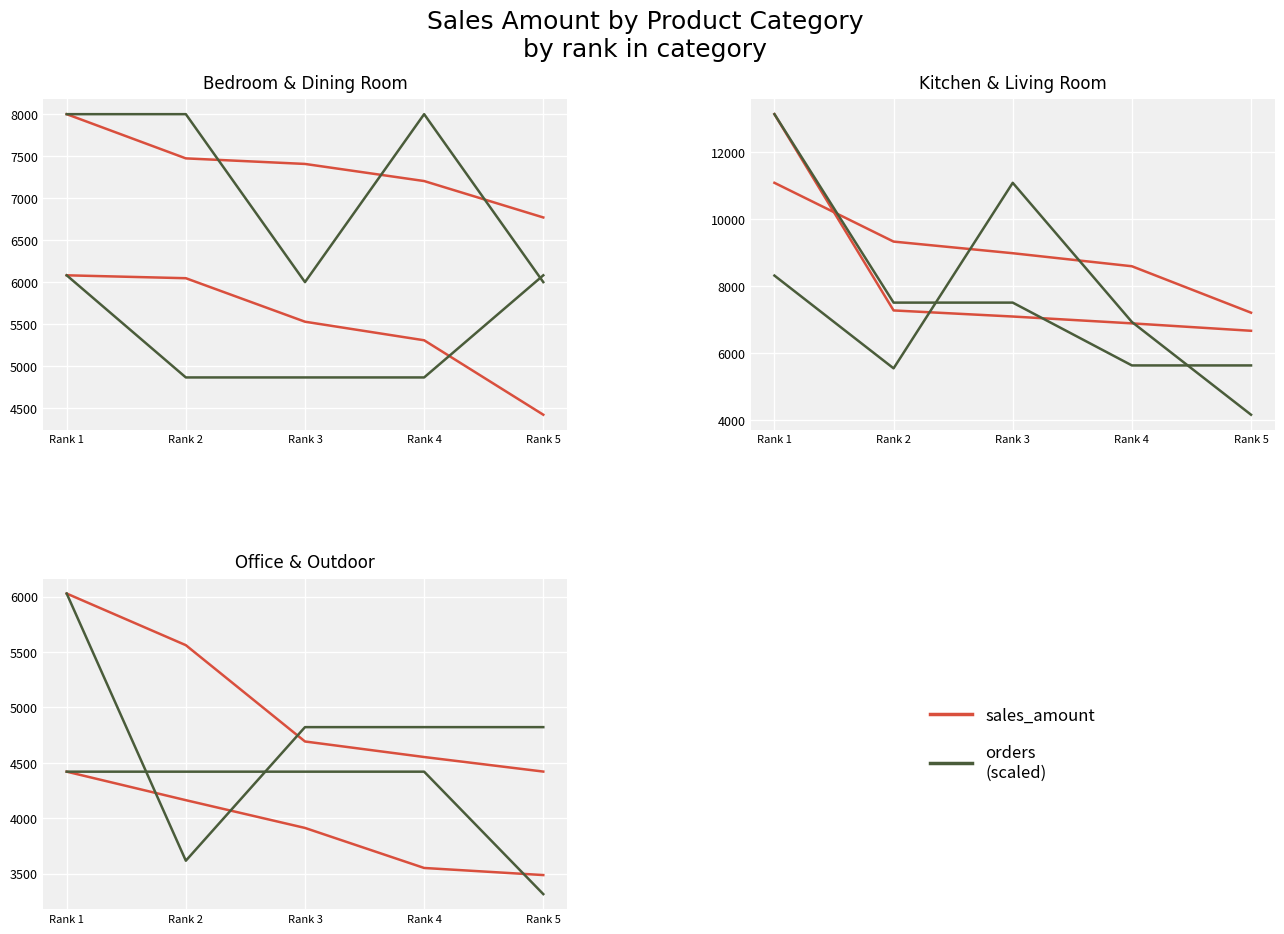

What is the average value of the sales_amount series?

5050.5